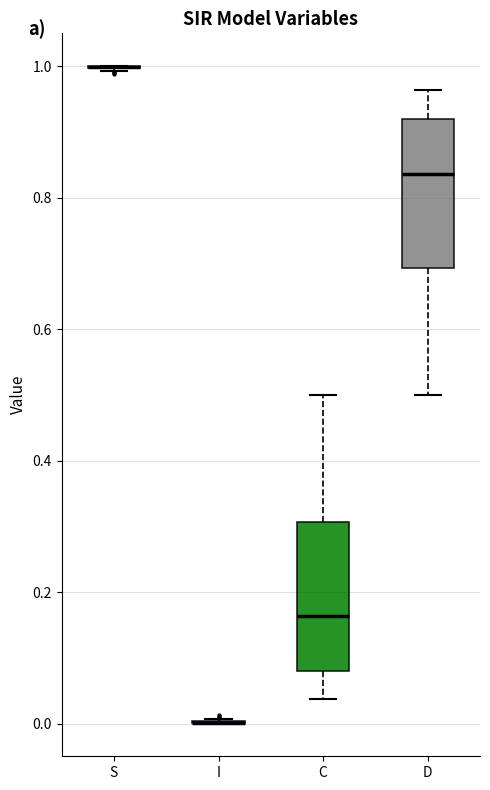

Where does the lower whisker of the box for D end on the y-axis? The values are not printed on the chart, so give them approximately, as read against the axis.

0.50